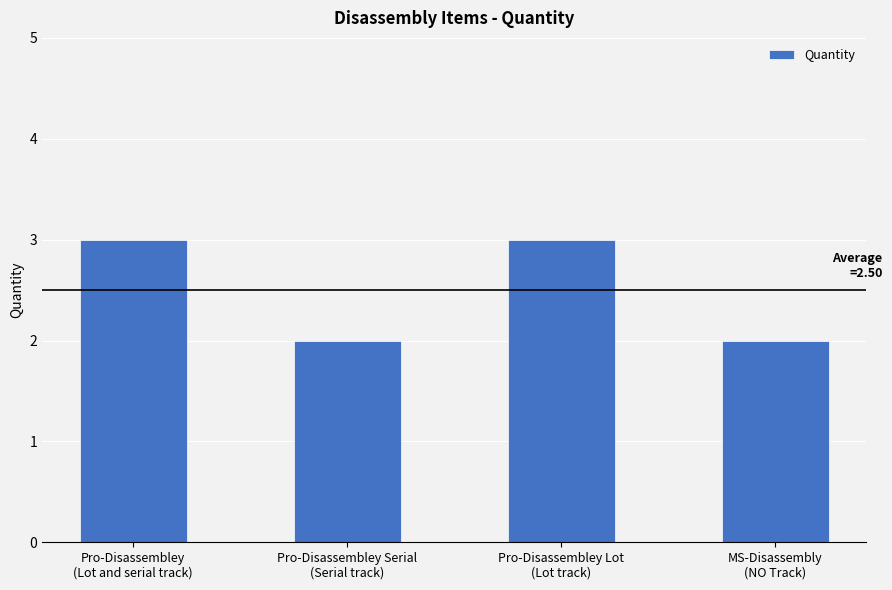

Does the chart contain any negative values?

No